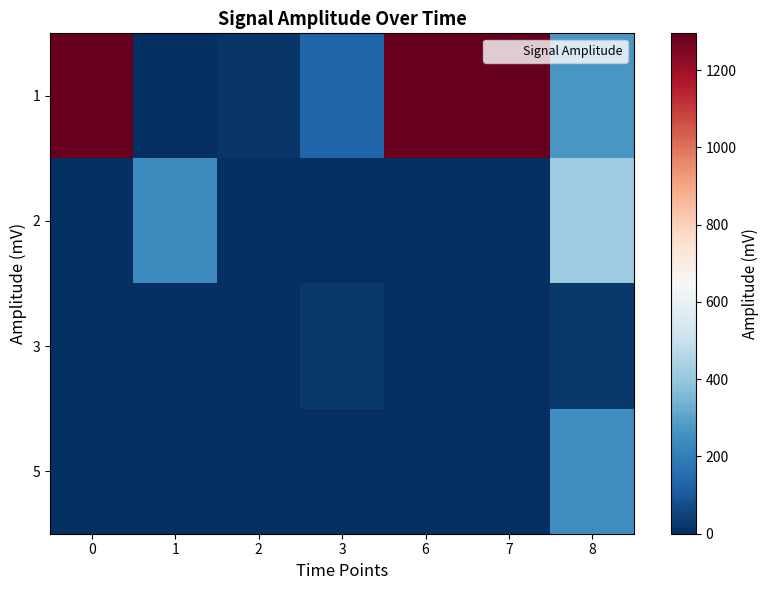

Which label corresponds to the largest value in the chart?

7